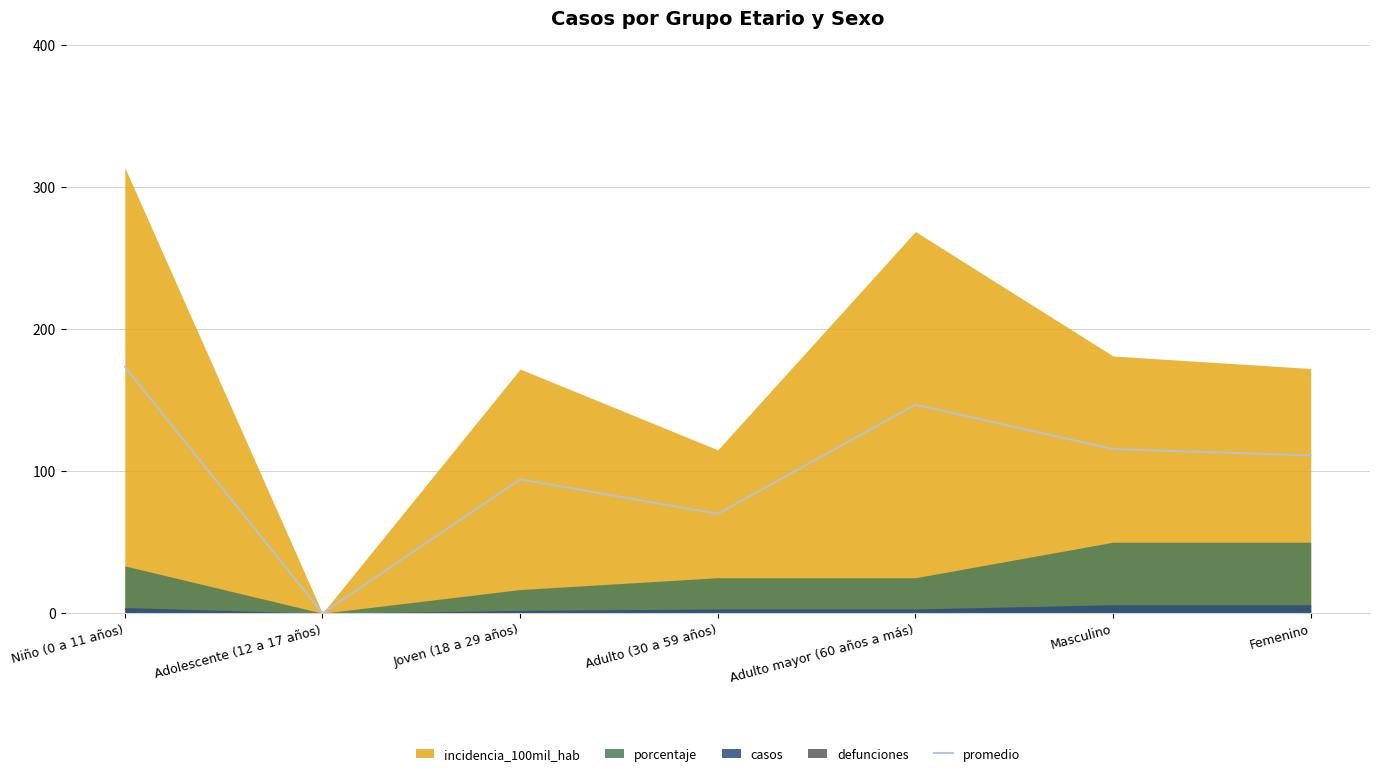

Which category has the lowest value across all series?

Adolescente (12 a 17 años)